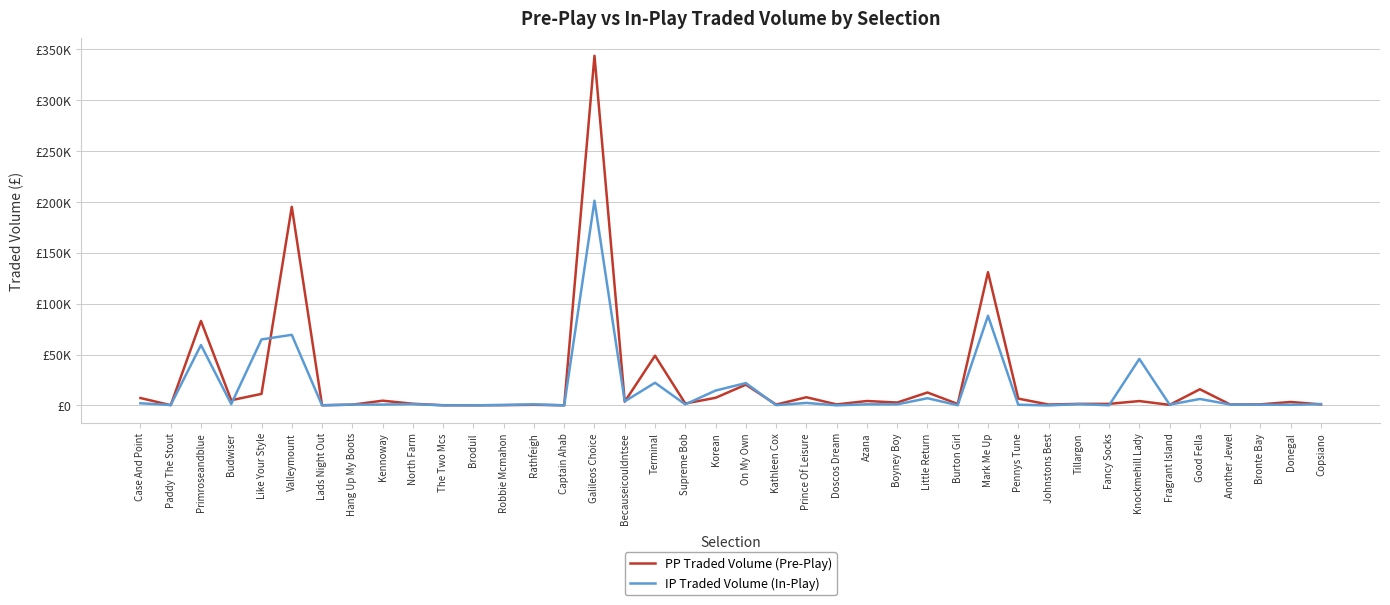

The IP Traded Volume (In-Play) series shows 51963.6 at Mark Me Up. True or false?

False